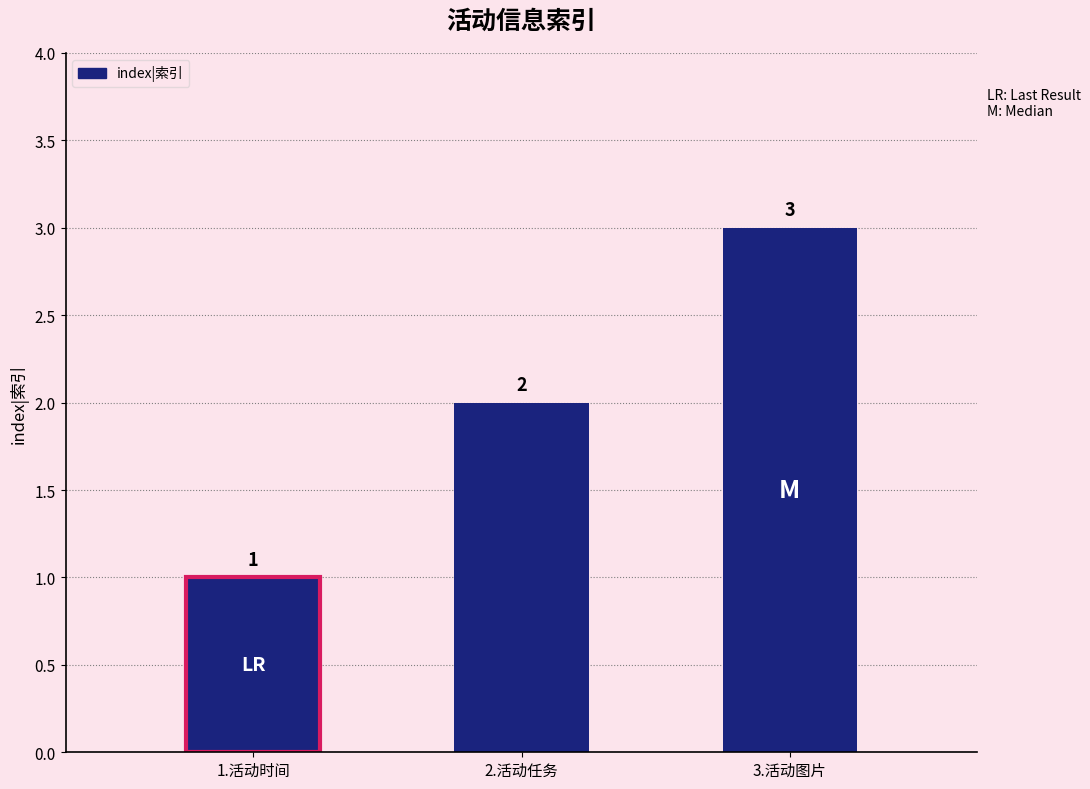

Reading left to right, extract all data points from this chart.

1.活动时间=1	2.活动任务=2	3.活动图片=3